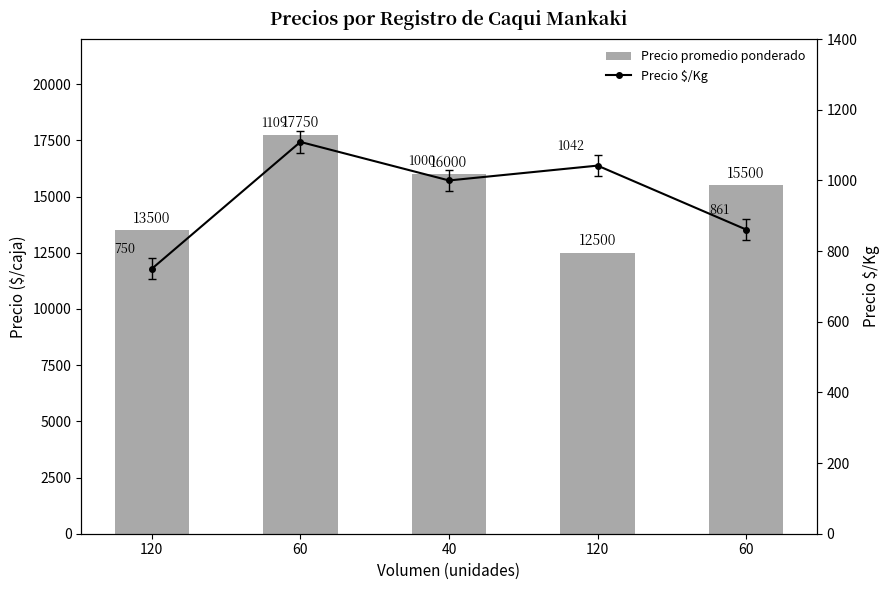

Reading left to right, transcribe all the data shown in this chart.

Precio promedio ponderado: 13500	17750	16000	12500	15500
Precio $/Kg: 750	1109	1000	1042	861